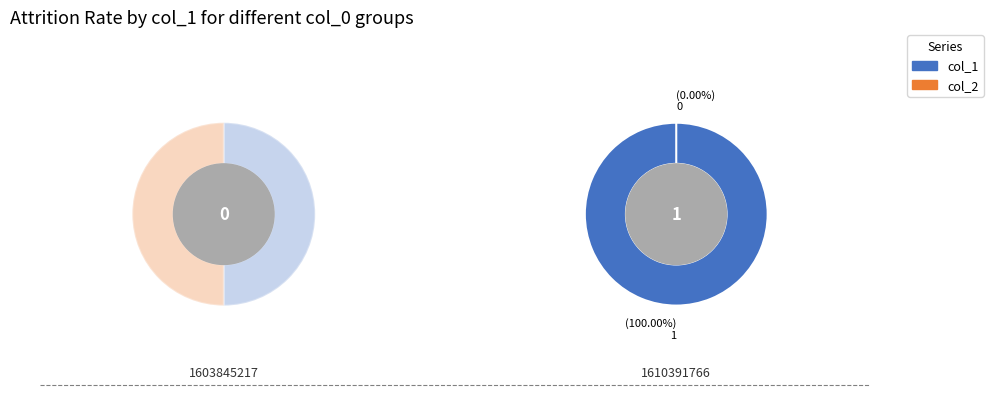

What is the largest slice in the pie chart?

1610391766